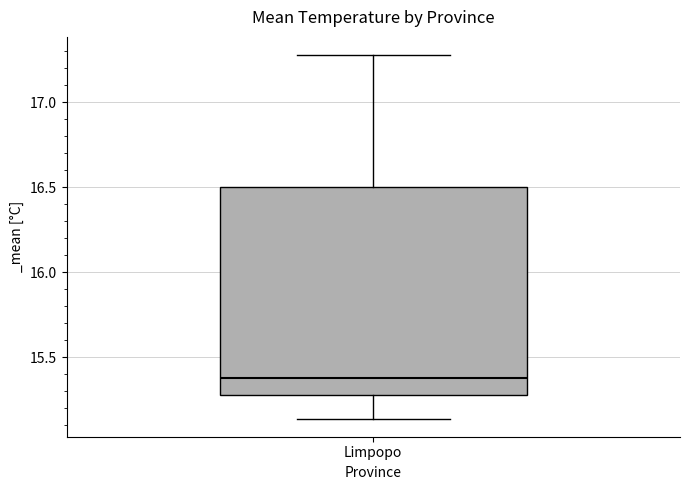

Where is the upper edge of the box for Limpopo on the y-axis? The values are not printed on the chart, so give them approximately, as read against the axis.

16.50